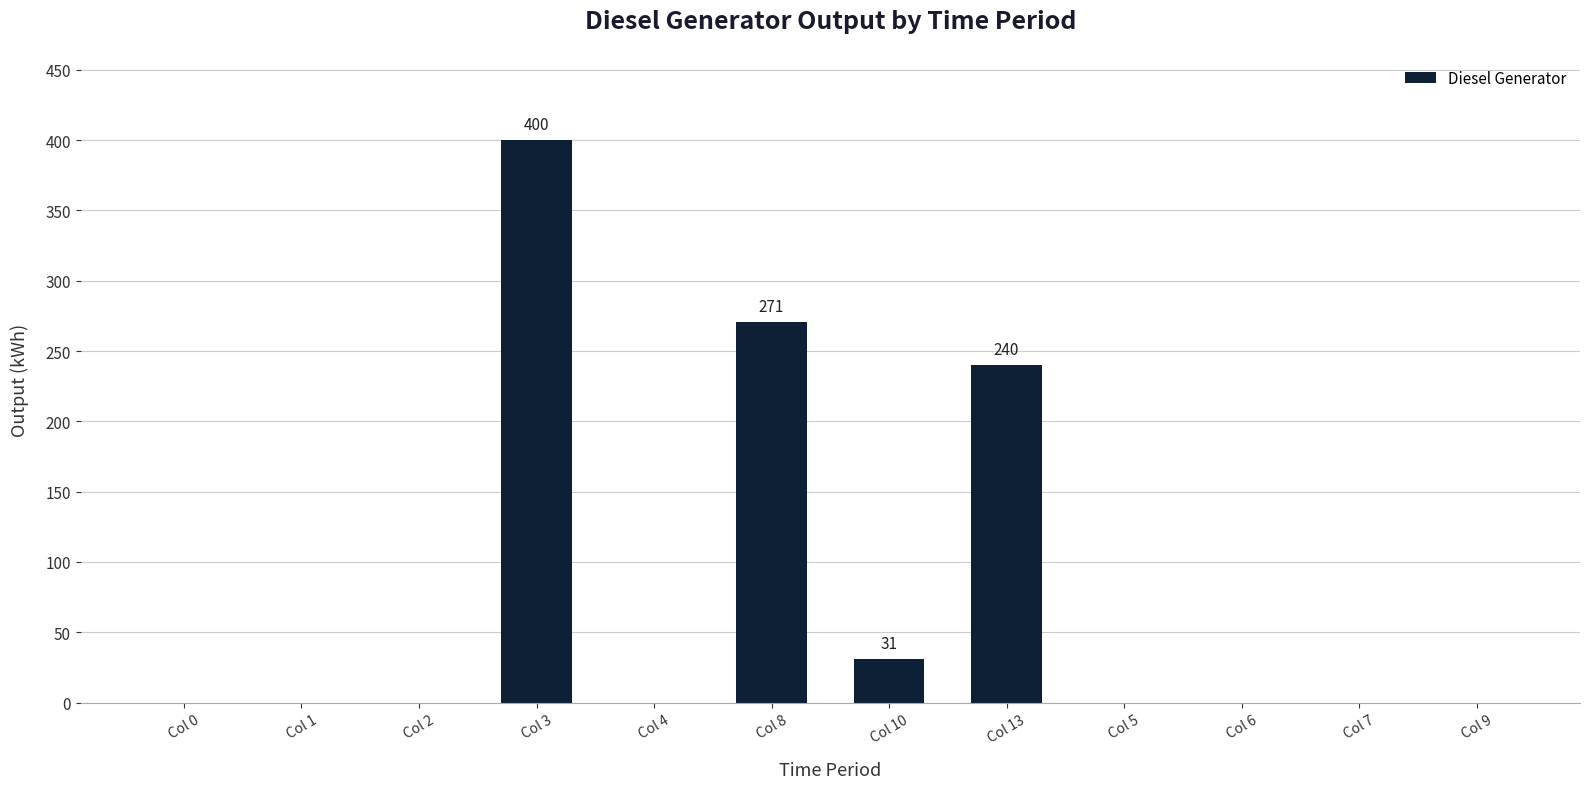

What is the change in value from Col 3 to Col 4?

-400